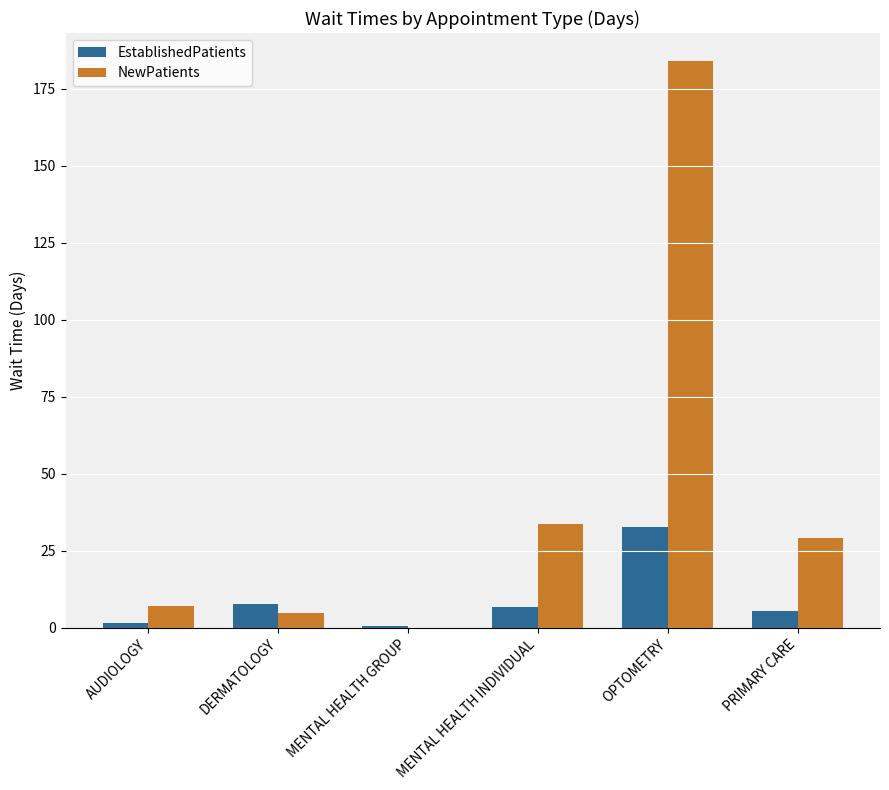

At which category does the chart reach its peak across all series?

OPTOMETRY